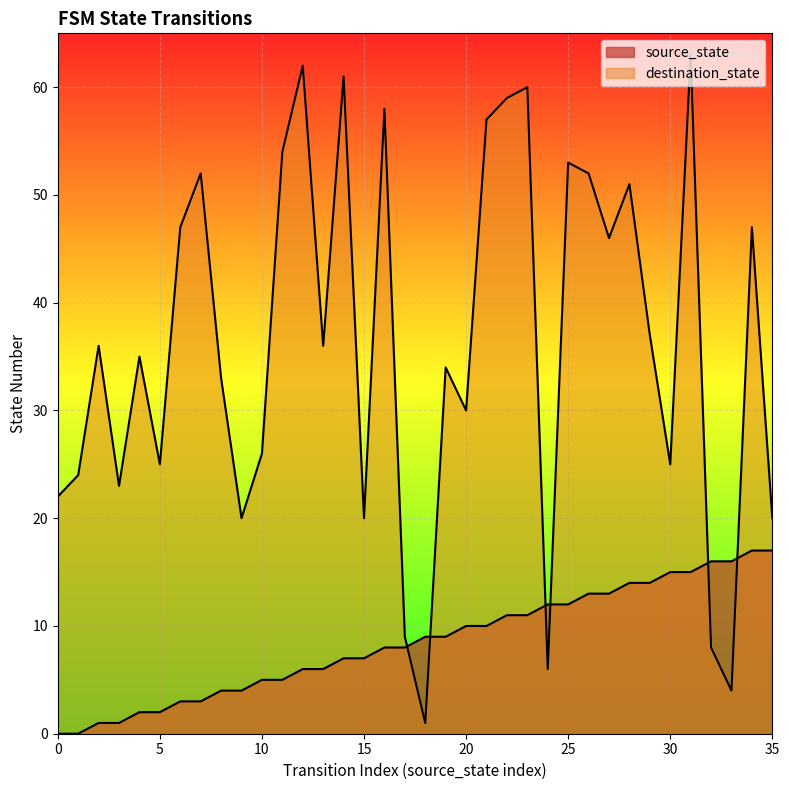

What is the average value of the destination_state series?

36